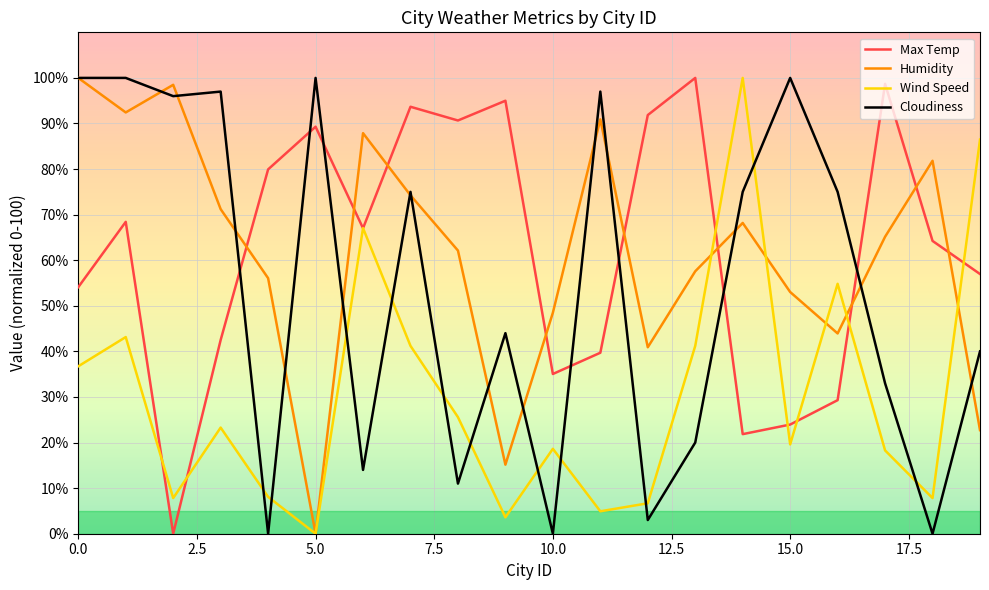

What is the maximum value for Humidity?

100.0